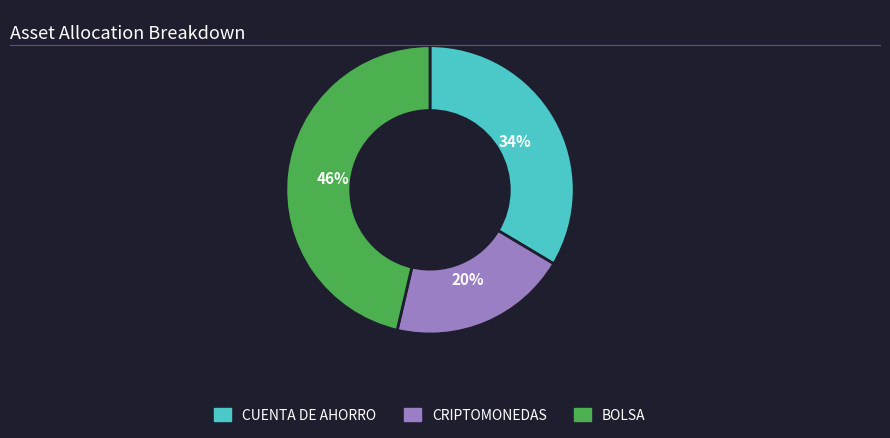

Count the number of slices in the pie.

3